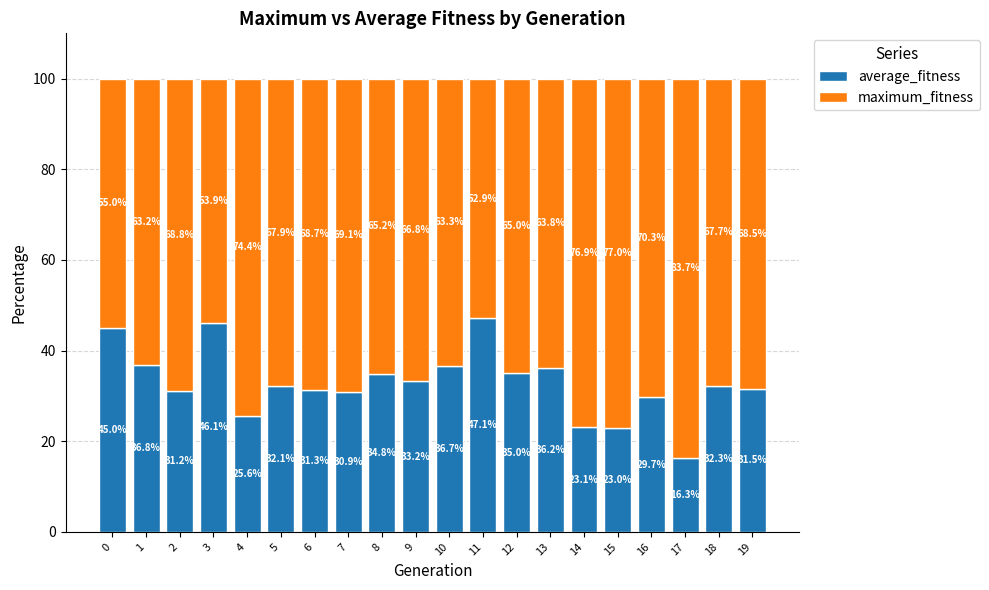

Reading left to right, transcribe the values for average_fitness.

0=45.0	1=36.8	2=31.2	3=46.1	4=25.6	5=32.1	6=31.3	7=30.9	8=34.8	9=33.2	10=36.7	11=47.1	12=35.0	13=36.2	14=23.1	15=23.0	16=29.7	17=16.3	18=32.3	19=31.5